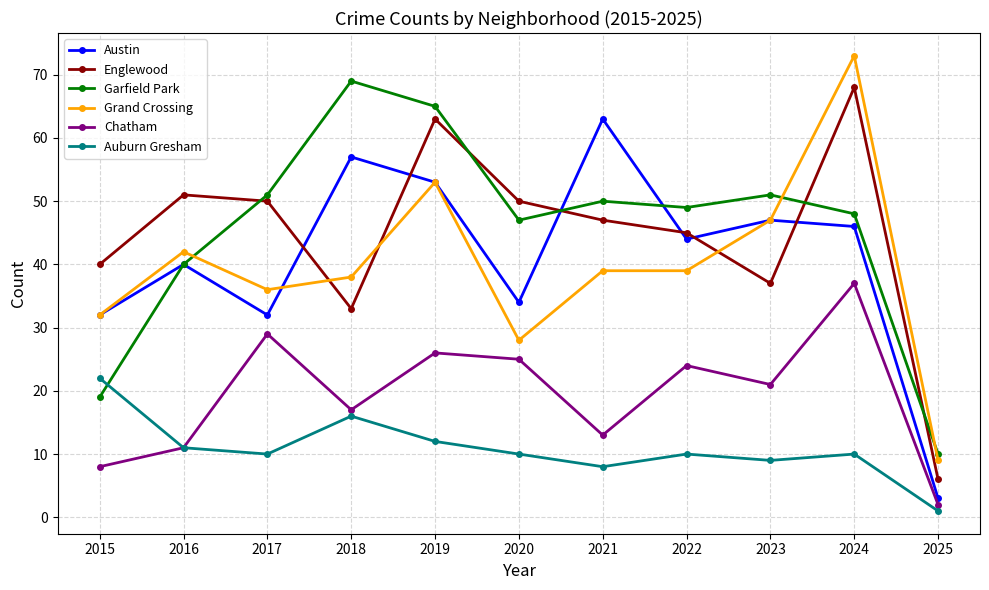

Where is the first local maximum for Austin?

2016